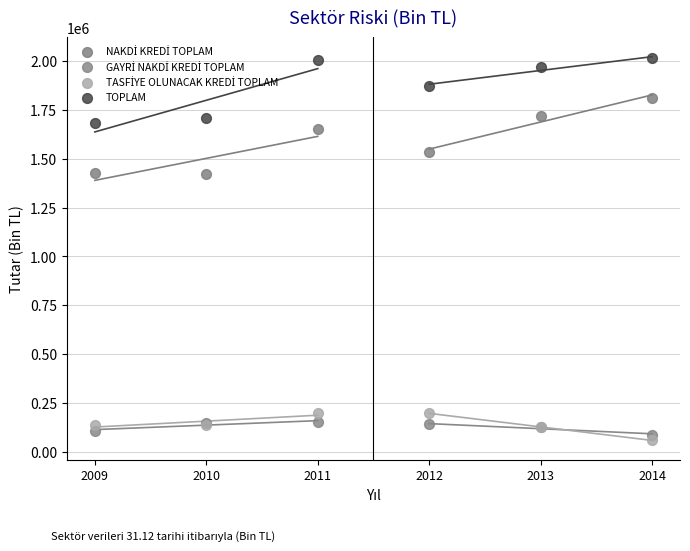

Which series reaches the maximum Y coordinate?

TOPLAM